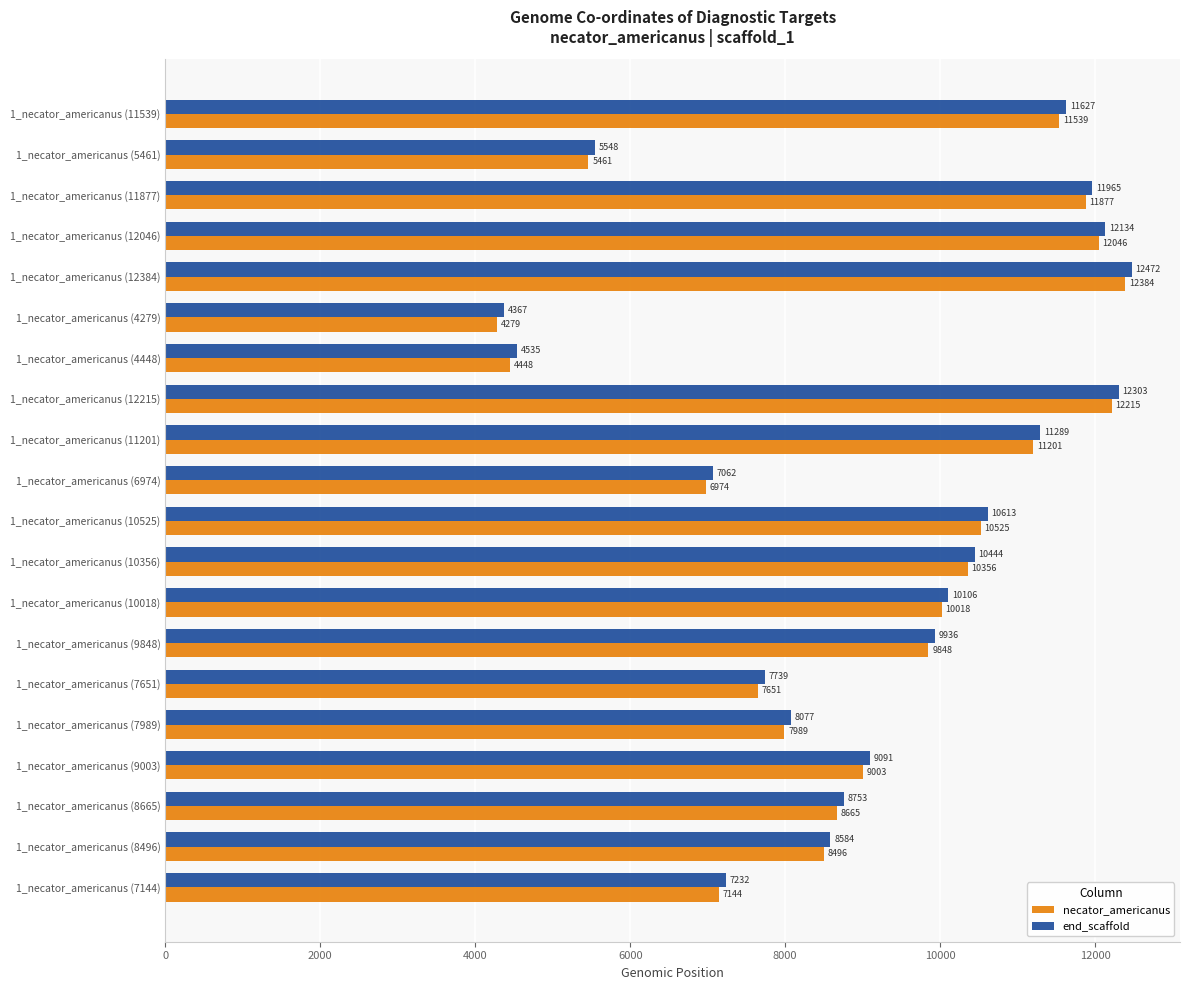

What is the spread (max minus min) of values at 1_necator_americanus (4279)?

88